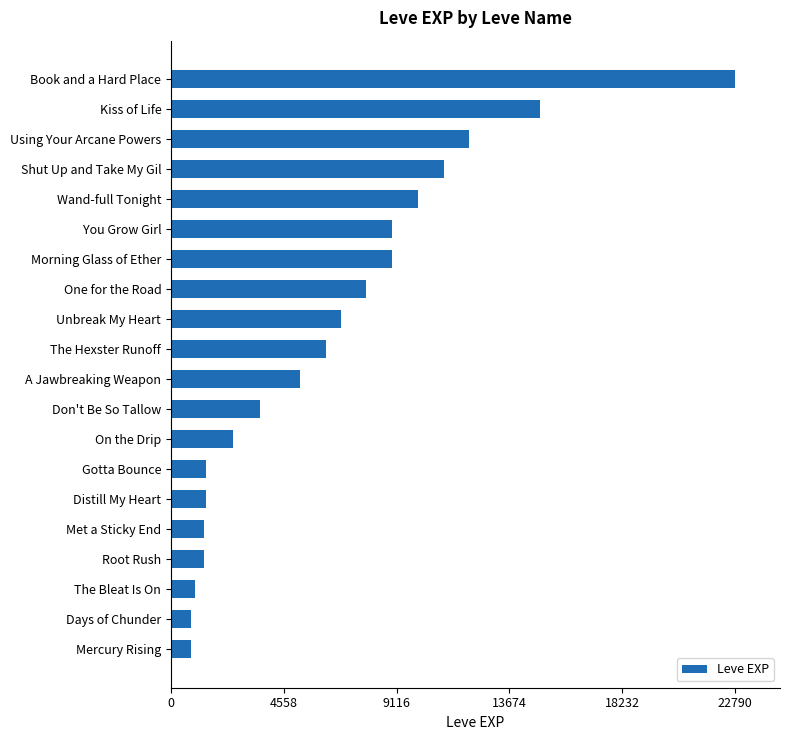

The value at The Bleat Is On is 980. True or false?

True